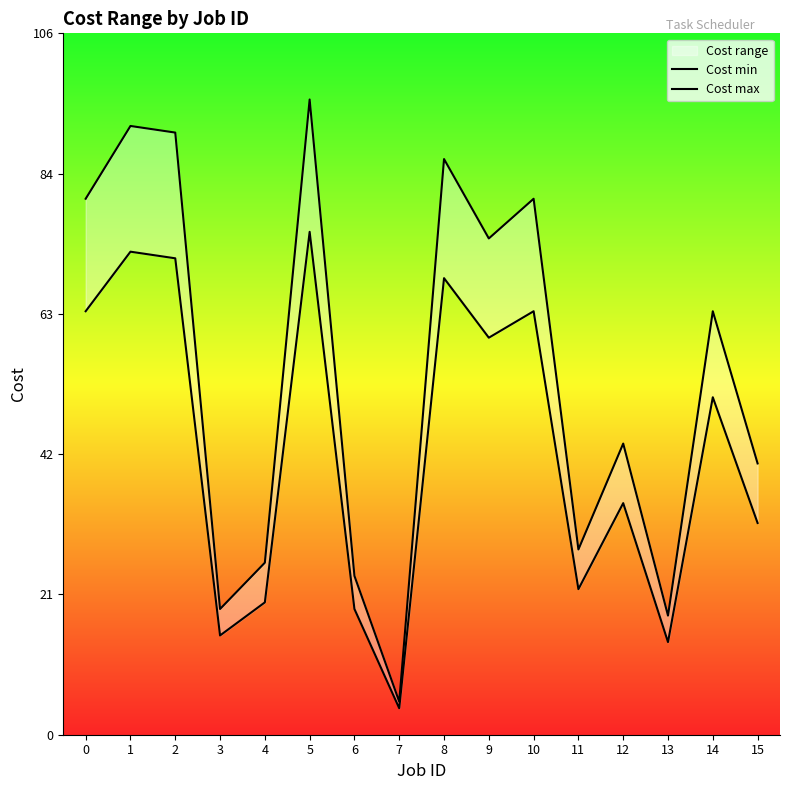

True or false: Cost max has a value of 96 at 5.

True